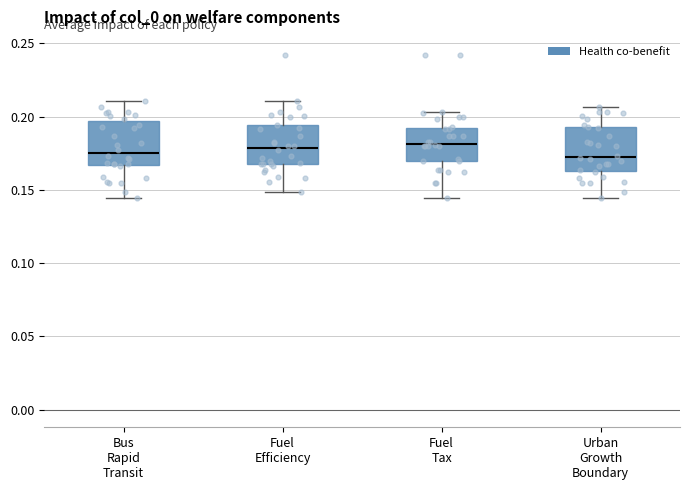

Reading left to right, transcribe this box plot: for each box, give where its median line is, the range the box spans, and where its two whiskers end, as read against the y-axis. The values are not printed on the chart, so give them approximately, as read against the axis.

Bus Rapid Transit: median 0.175, box 0.165 to 0.195, whiskers 0.145 to 0.210
Fuel Efficiency: median 0.180, box 0.170 to 0.195, whiskers 0.150 to 0.210
Fuel Tax: median 0.180, box 0.170 to 0.190, whiskers 0.145 to 0.205
Urban Growth Boundary: median 0.170, box 0.165 to 0.195, whiskers 0.145 to 0.205